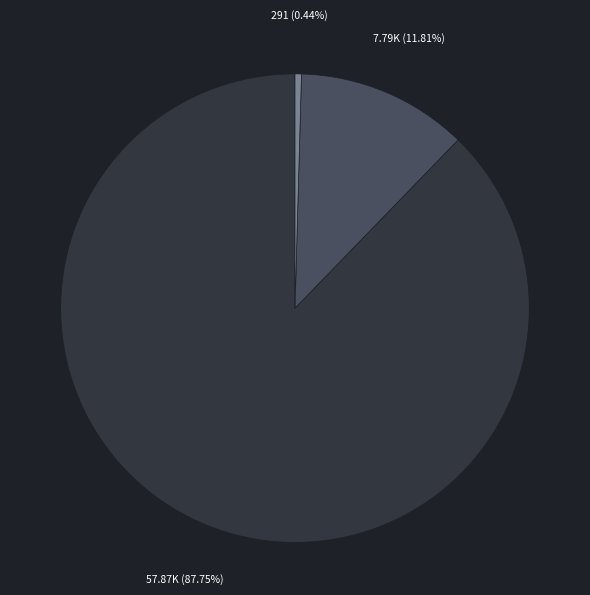

Is there any slice that represents more than half of the pie?

Yes